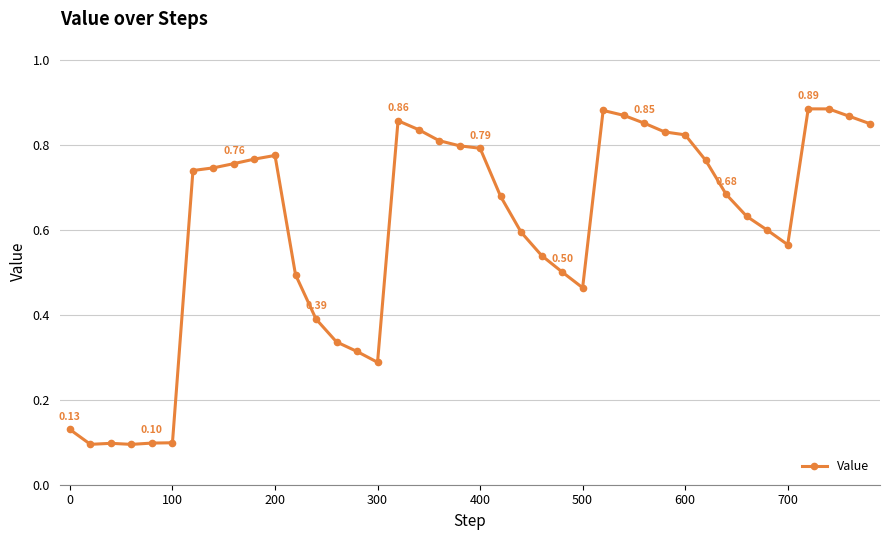

True or false: there are more than 2 points higher than both neighbors.

True